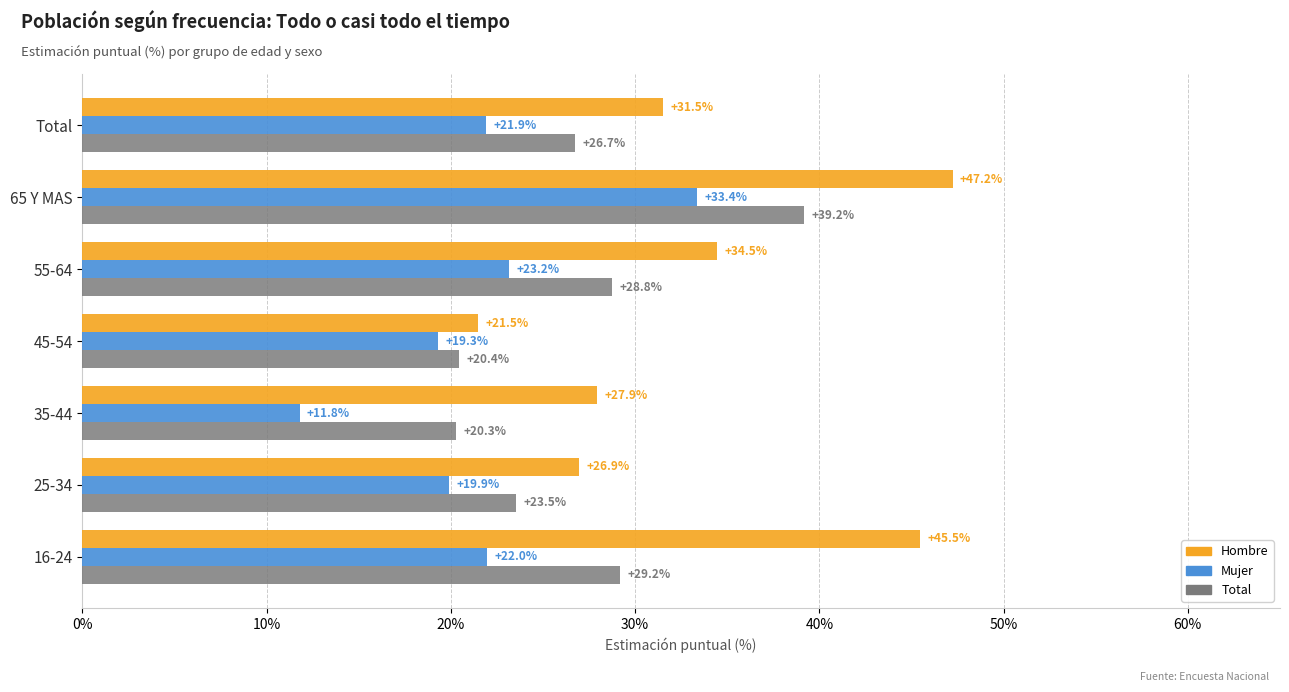

What is the maximum value shown in the chart?

47.2